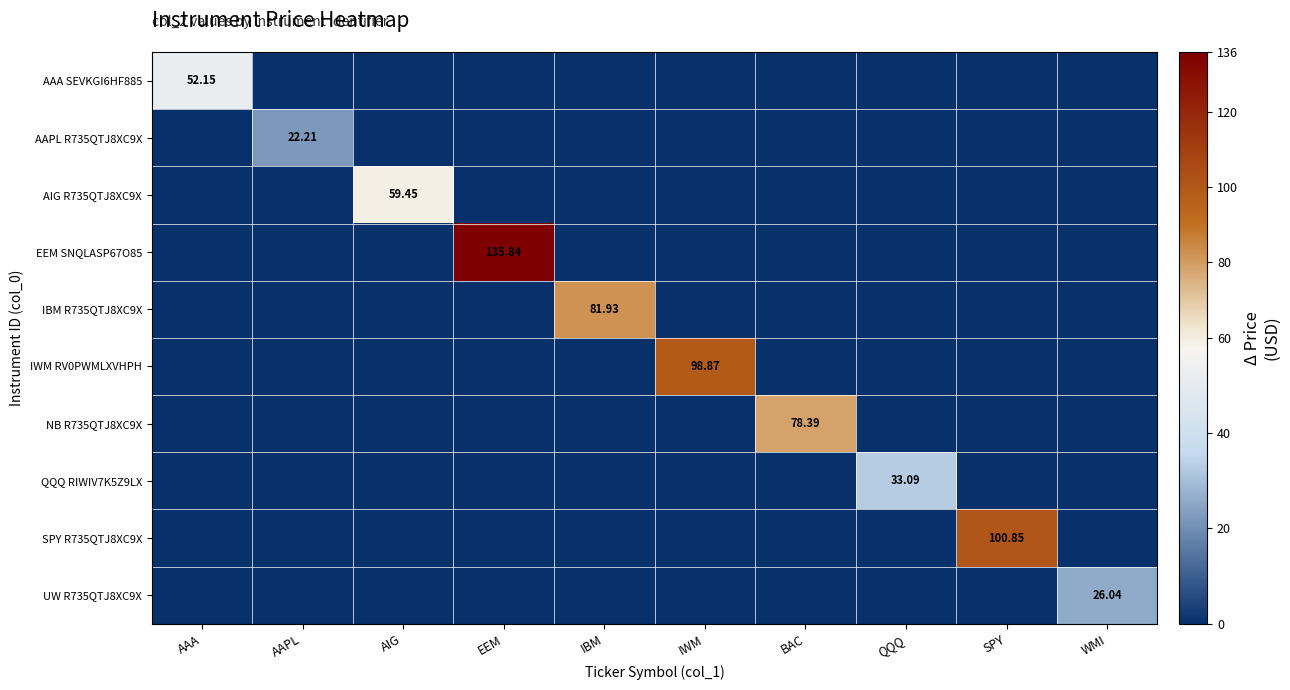

Which series has the largest range (max minus min)?

EEM SNQLASP67O85